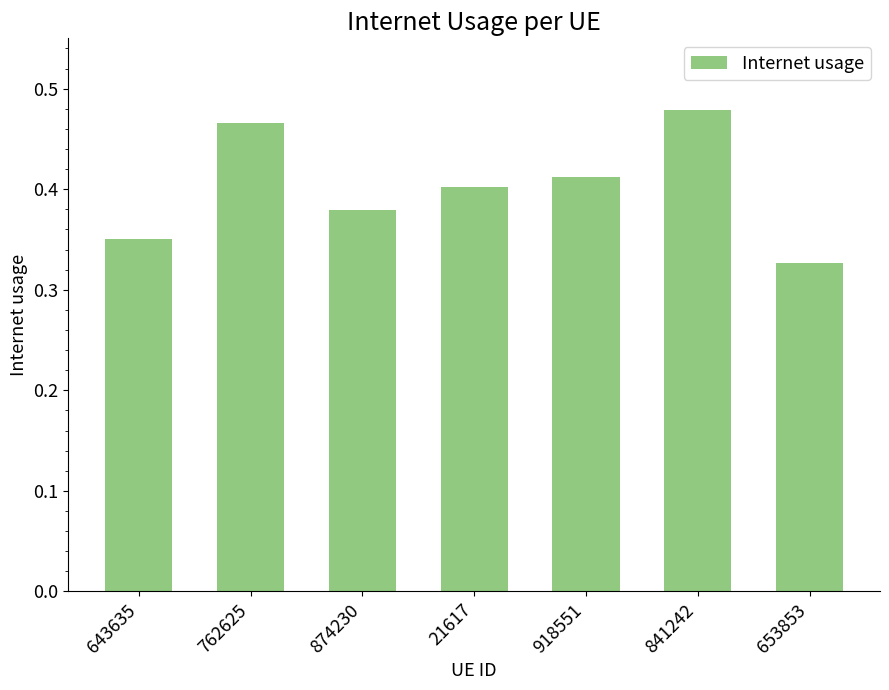

Which label corresponds to the largest value in the chart?

841242